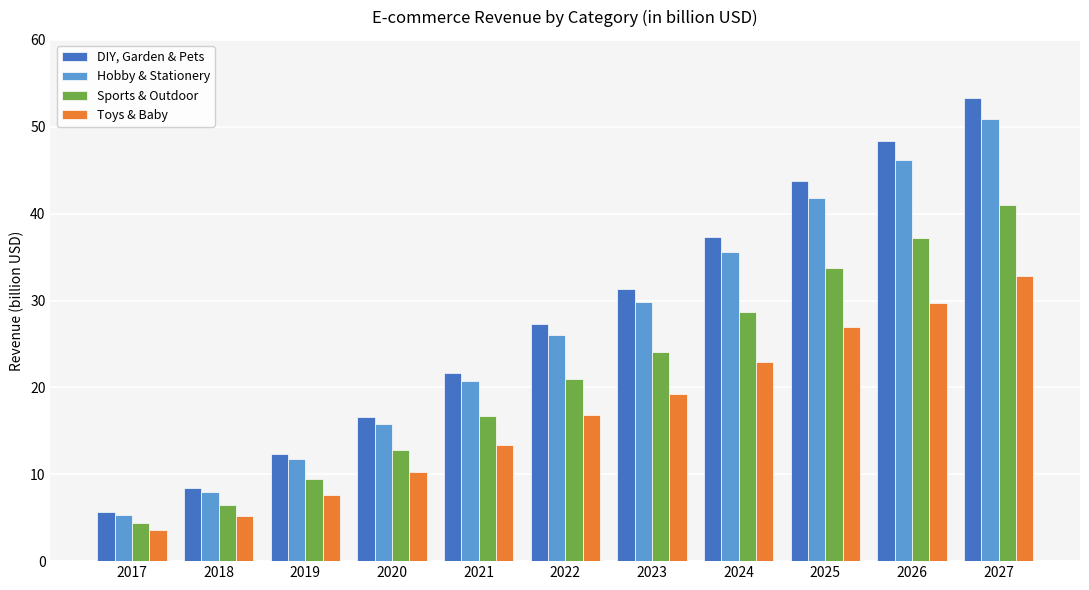

What is the difference between the second highest and second lowest values in the DIY, Garden & Pets series?

39.9